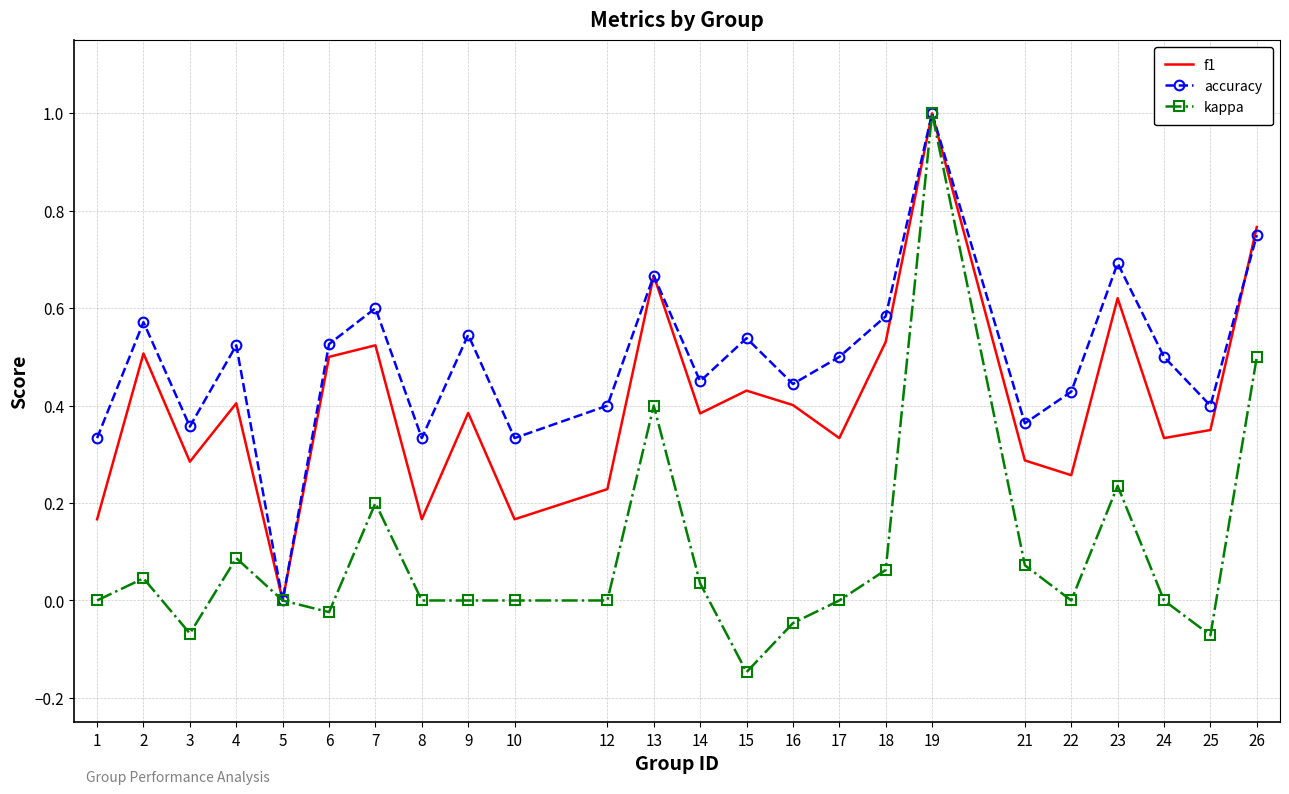

After their last crossing, which series has the higher values: accuracy or f1?

f1